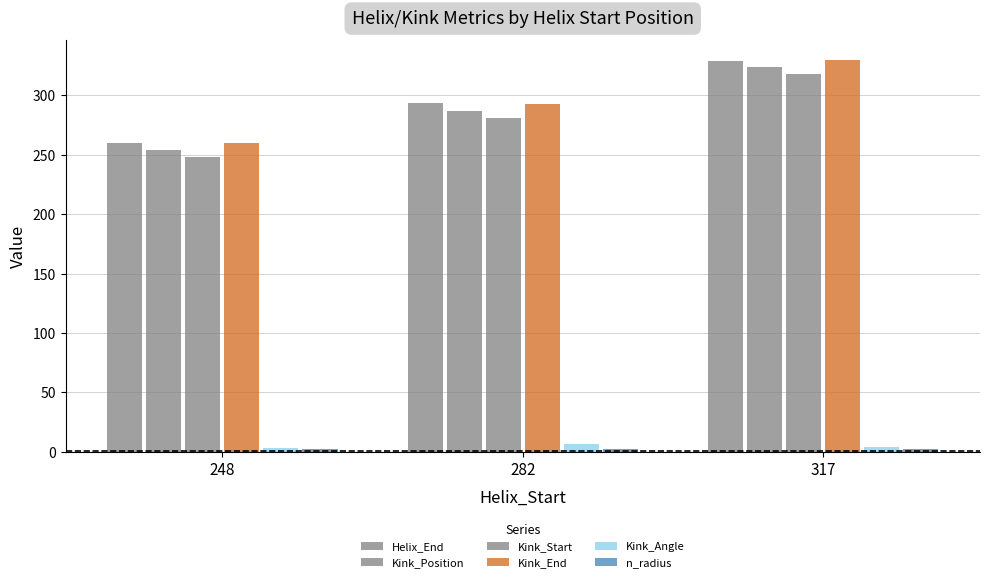

What is the lowest value of the Kink_Position series?

254.0